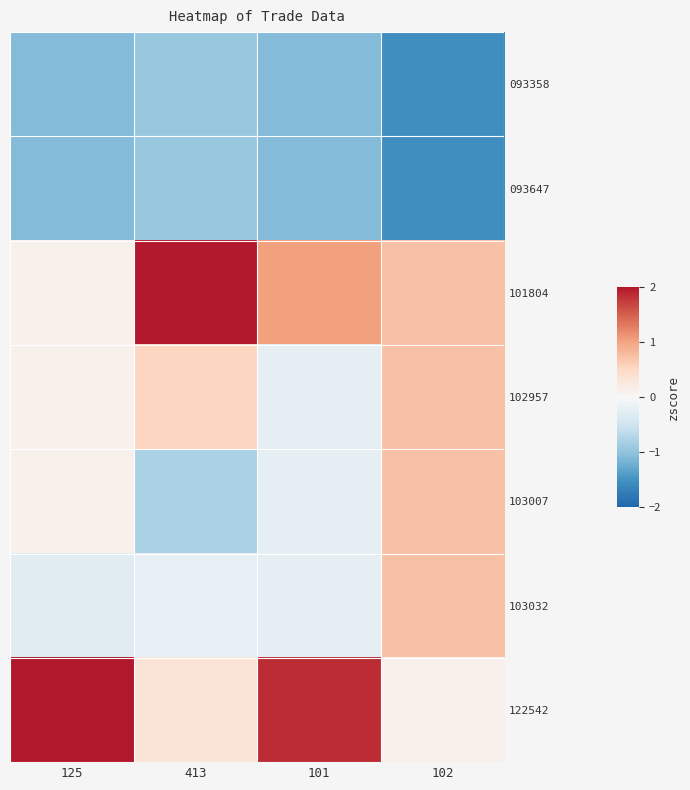

Which label corresponds to the largest value in the chart?

125